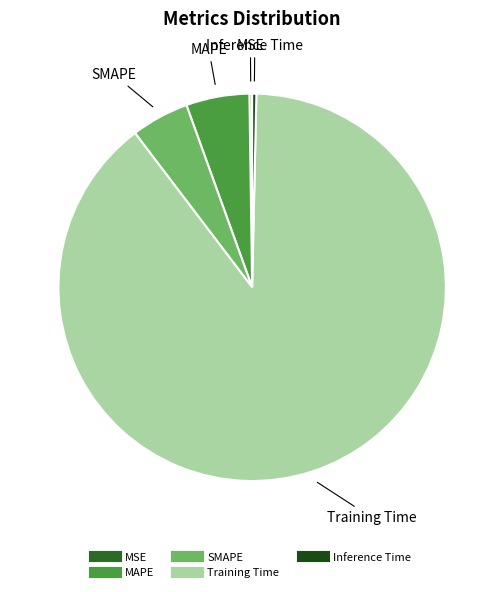

Combined, do MAPE and SMAPE account for over 50%?

No